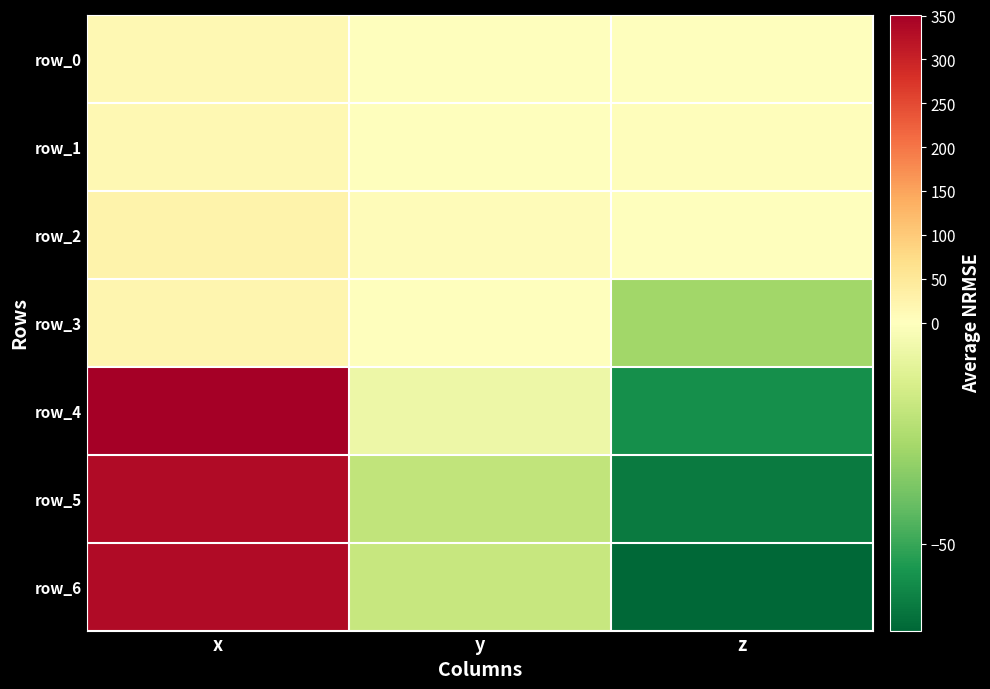

List the labels in order of row_4 value, largest first.

x, y, z